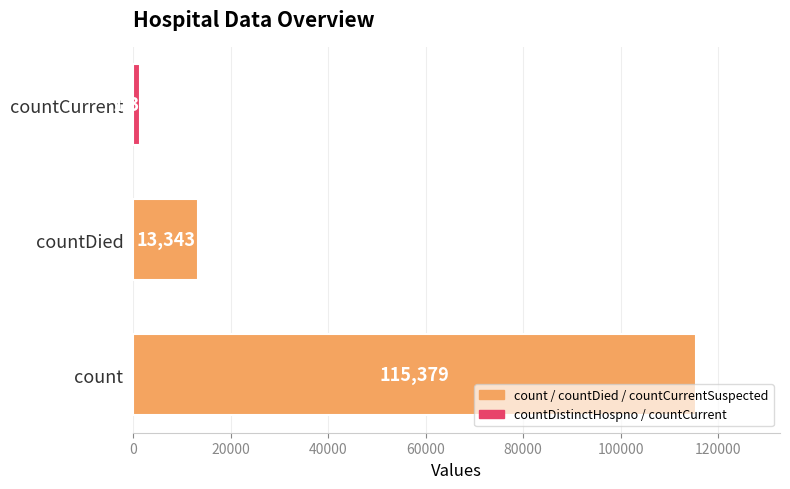

Reading bottom to top, extract all data points from this chart.

count=115379	countDied=13343	countCurrent=1383